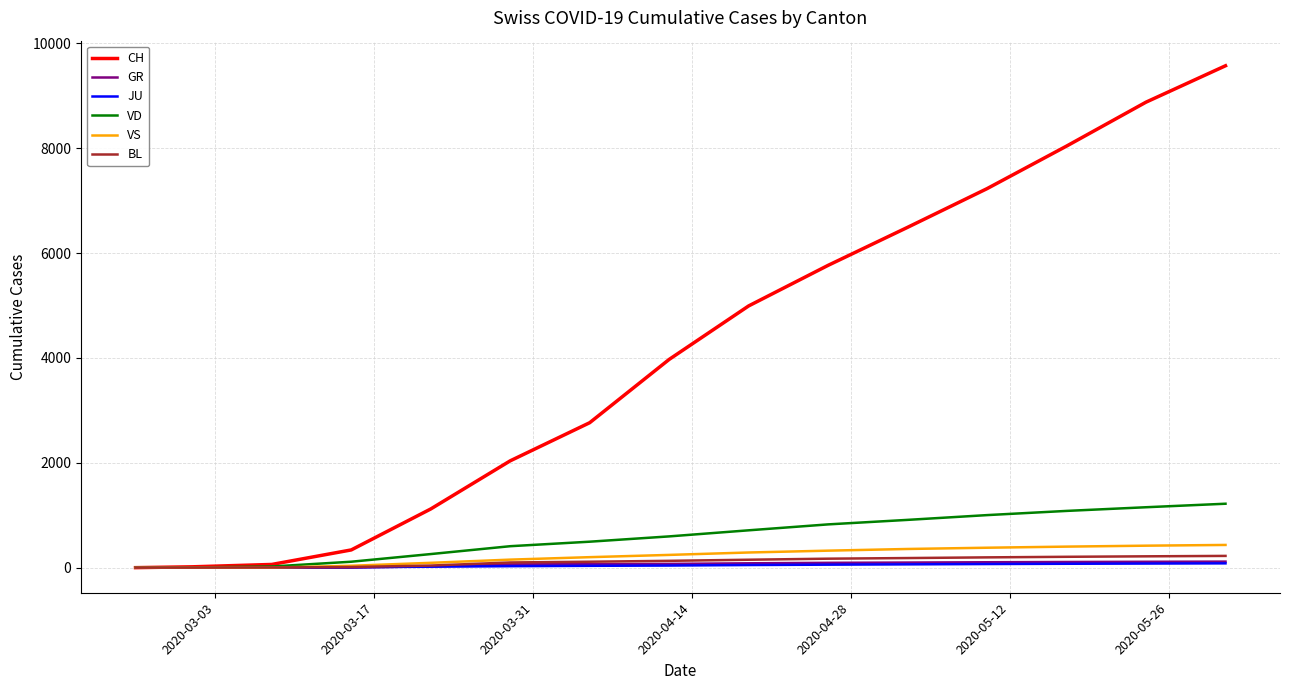

Which series has the largest total across all categories?

CH